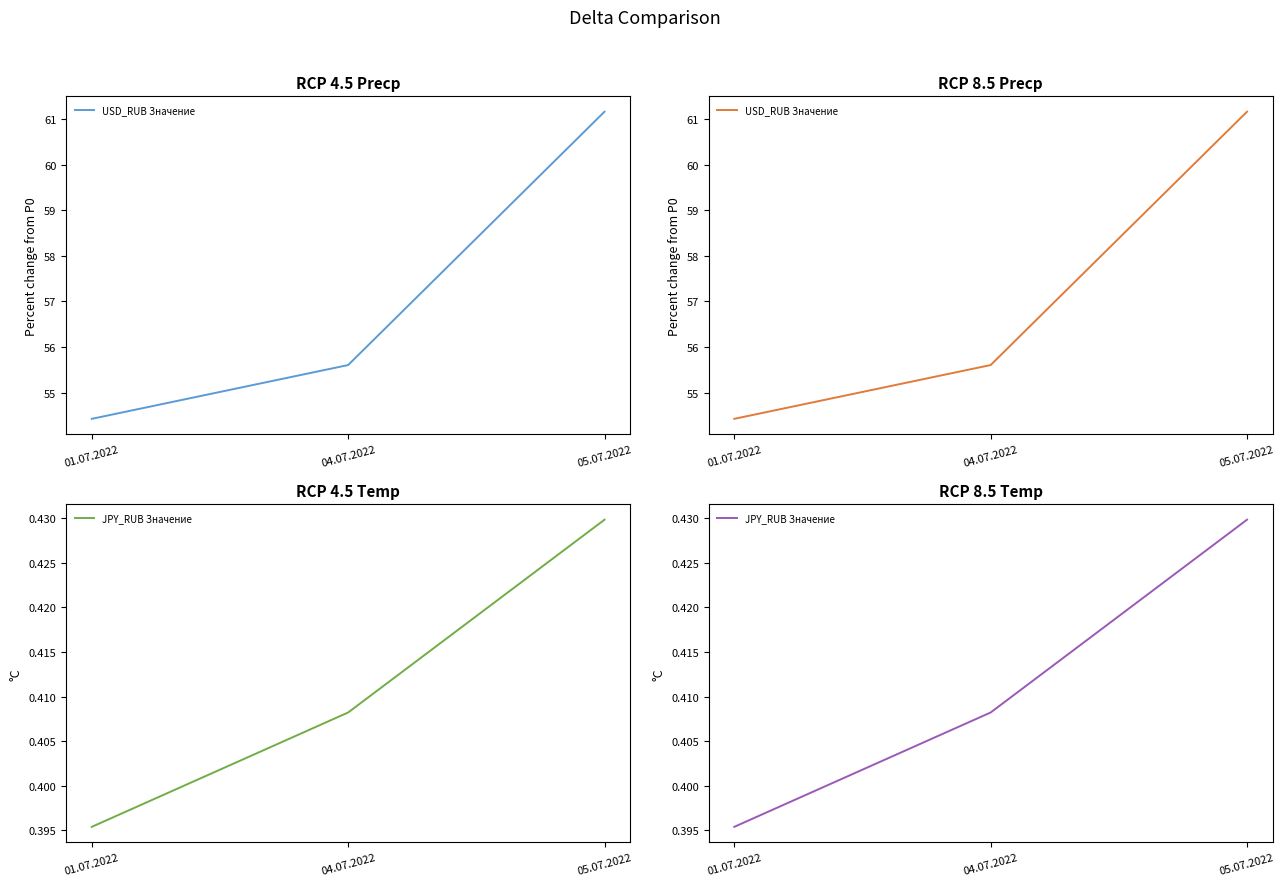

What is the difference between the highest and lowest values at 04.07.2022?

55.2